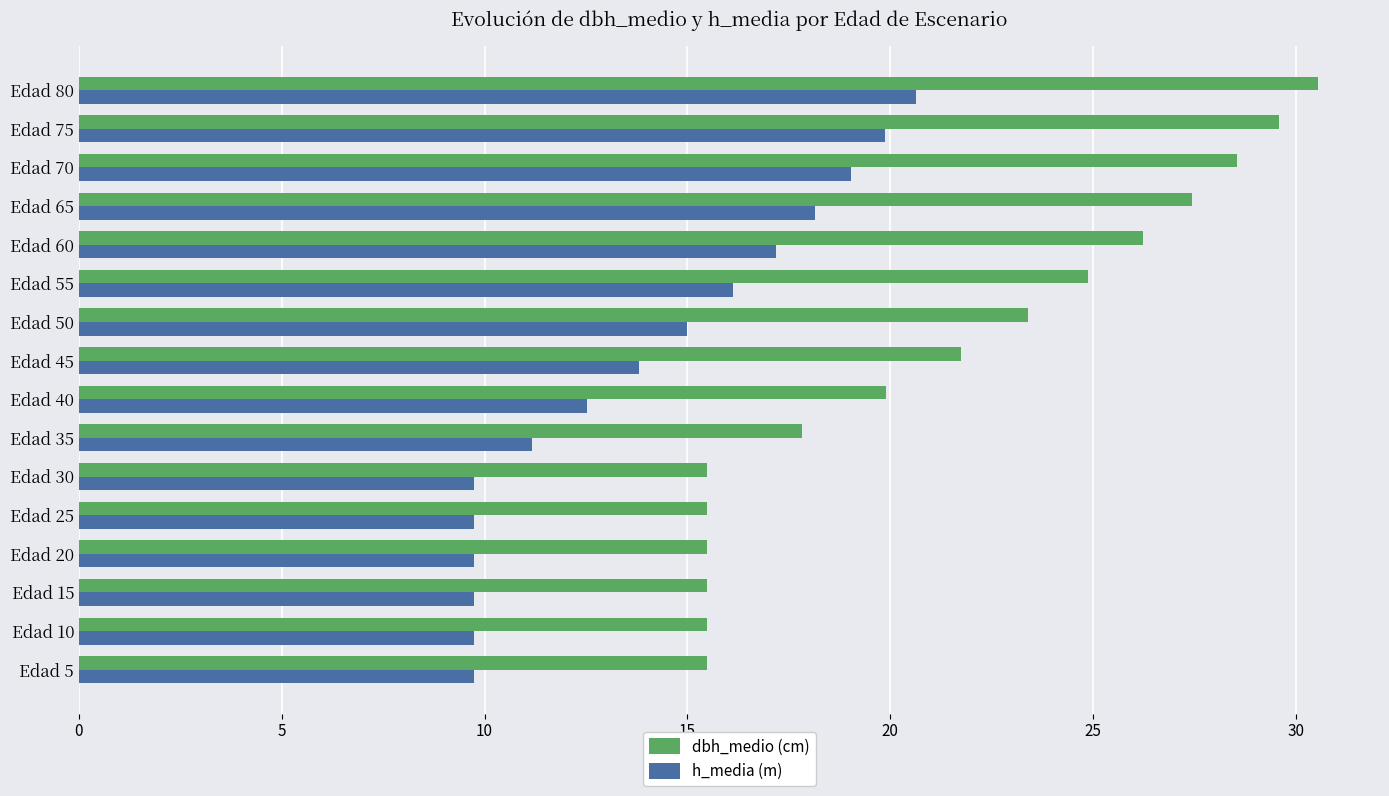

True or false: dbh_medio (cm) has a value of 21.0 at Edad 25.

False